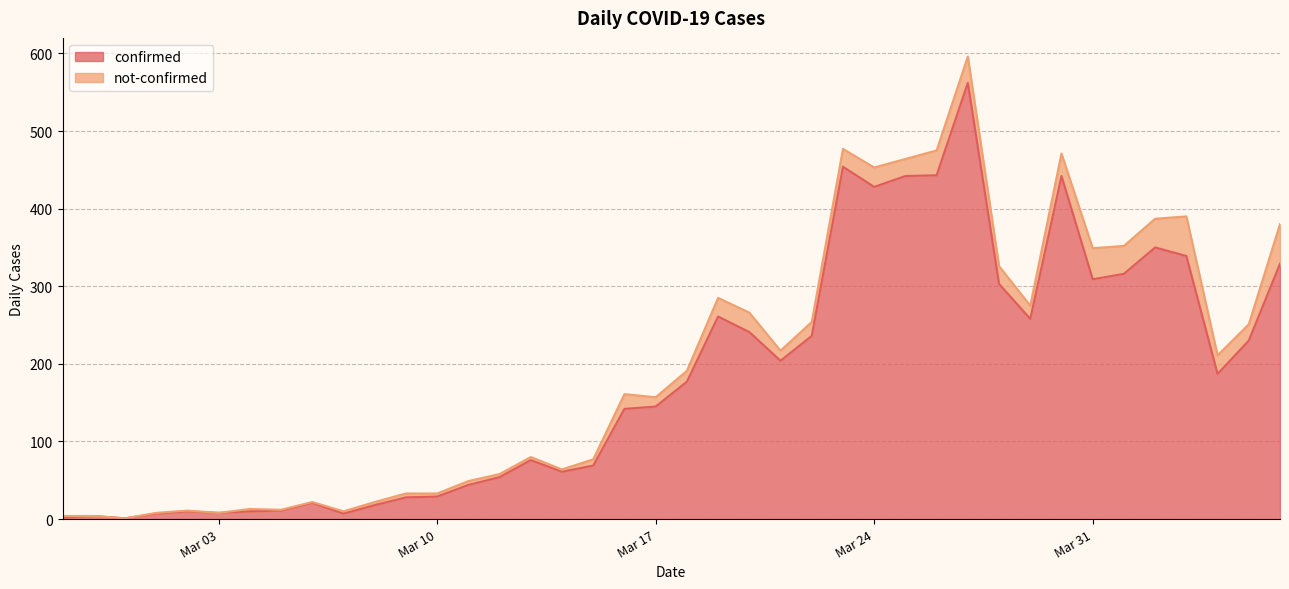

How many points are lower than both their immediate neighbors (excluding endpoints)?

9